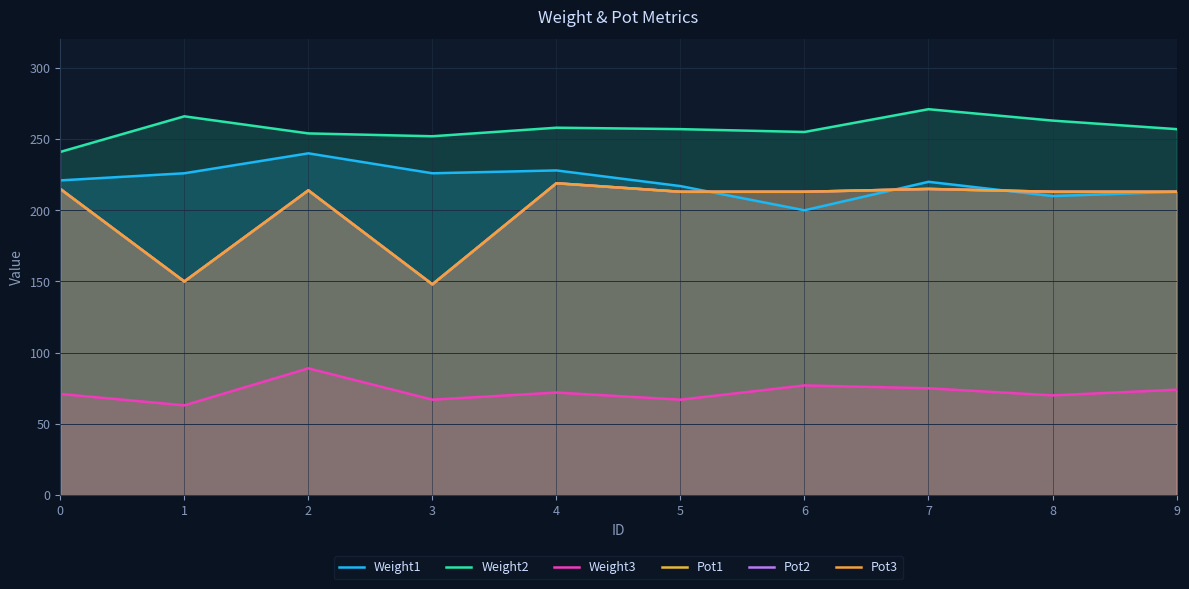

Which series has the largest range (max minus min)?

Pot1